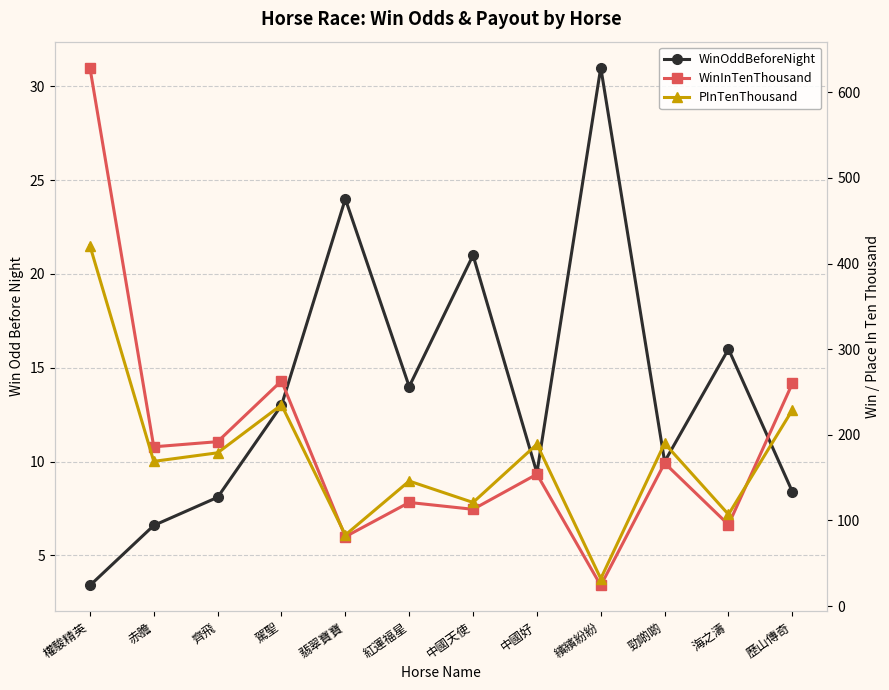

What is the label of the 11th point from the right?

赤膽